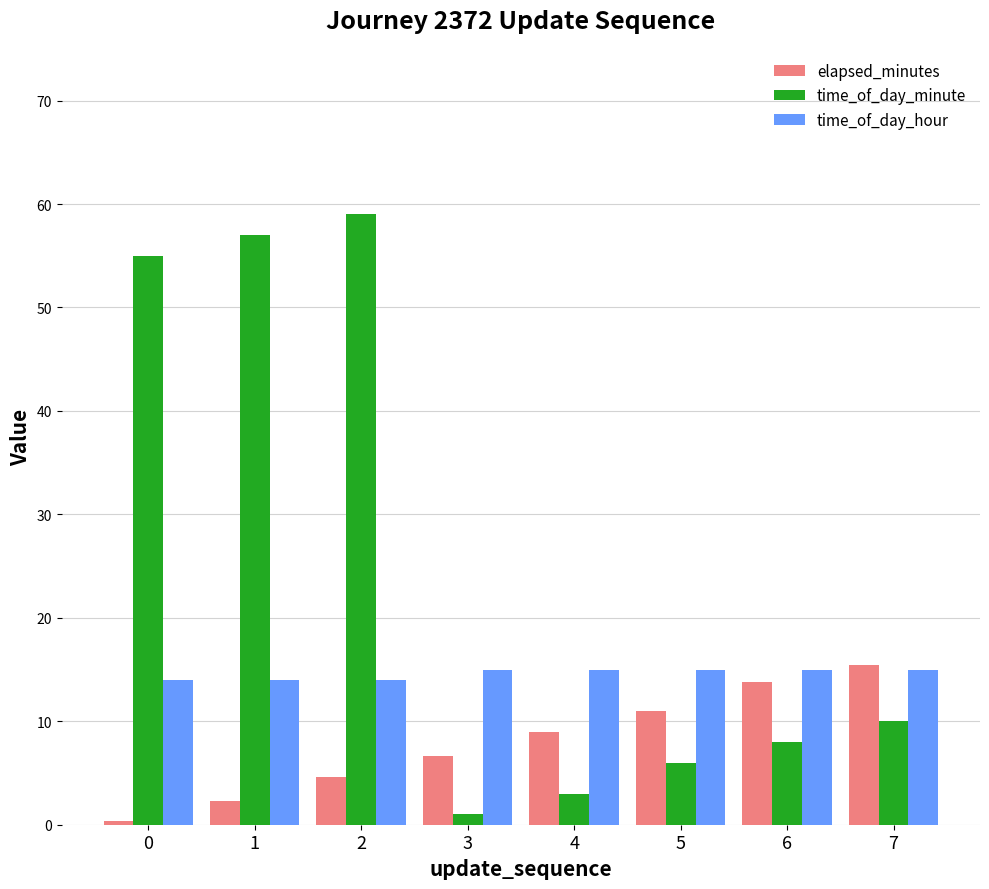

How many values in the elapsed_minutes series exceed 8?

4